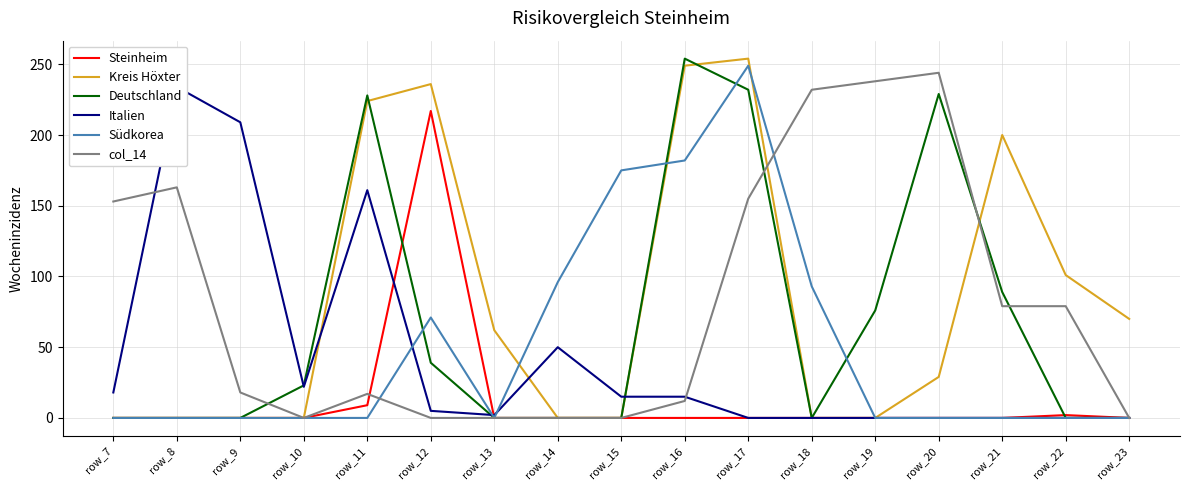

True or false: Steinheim and col_14 cross at least once.

True